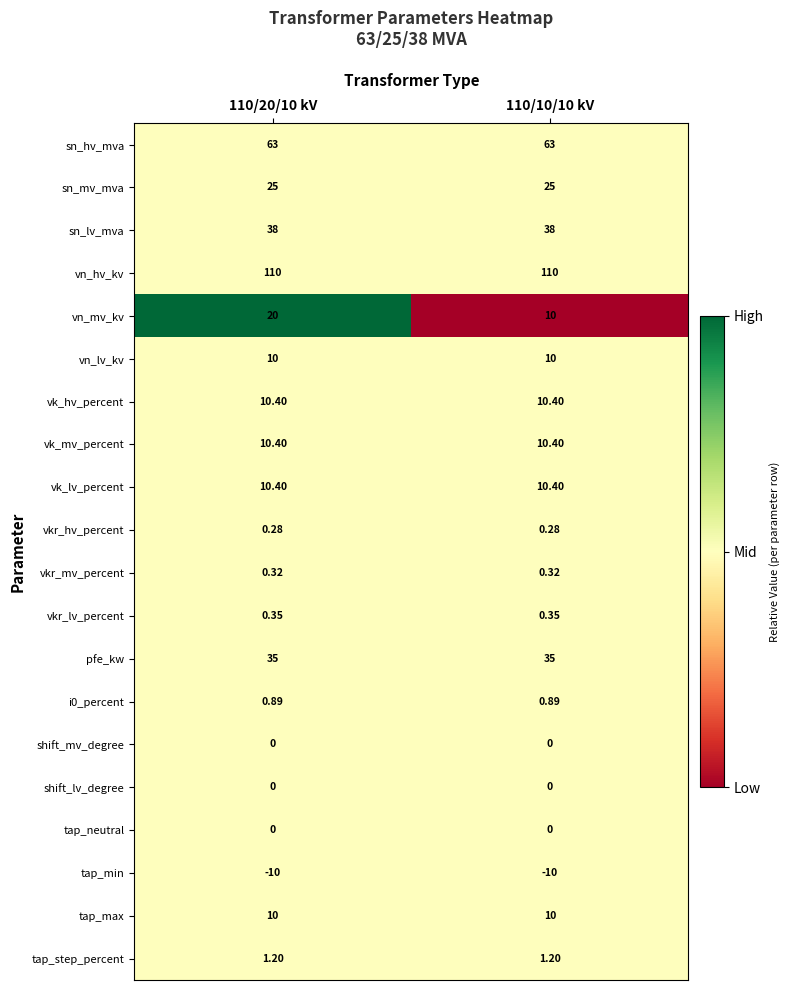

Which series has the largest range (max minus min)?

vn_mv_kv